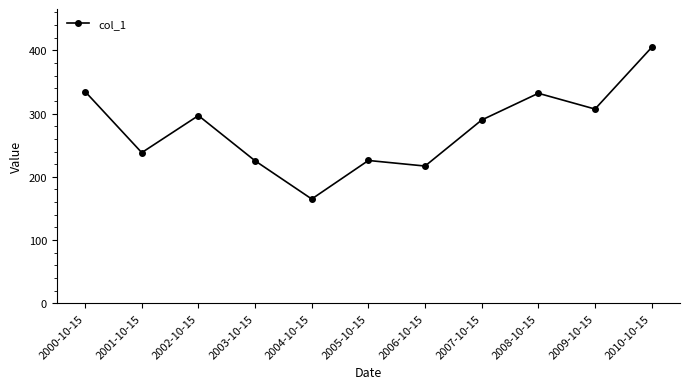

At which label is the value closest to 284?

2007-10-15